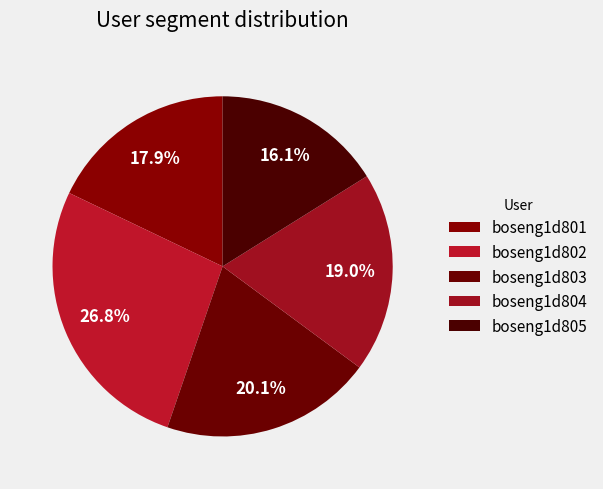

What percentage is the boseng1d803 slice, to the nearest percent?

20%